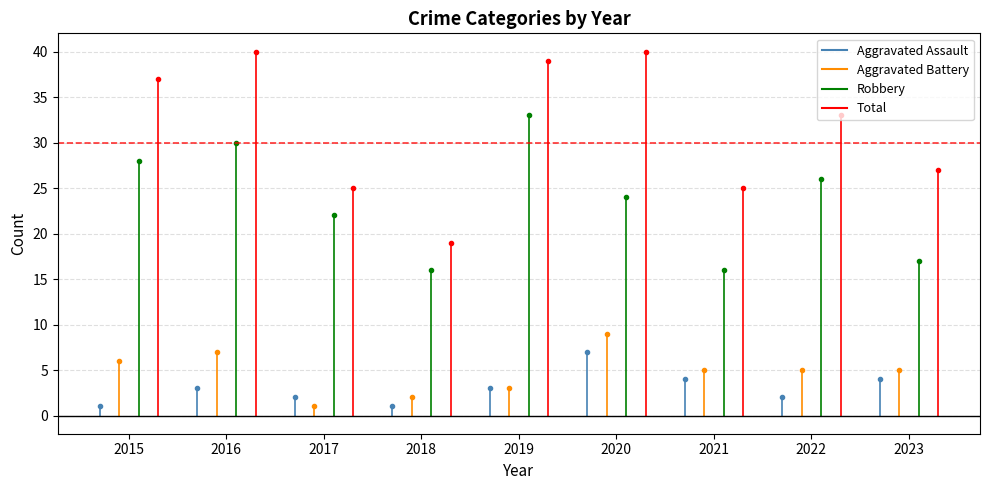

Reading left to right, extract all data points from this chart.

Aggravated Assault: 2015=1	2016=3	2017=2	2018=1	2019=3	2020=7	2021=4	2022=2	2023=4
Aggravated Battery: 2015=6	2016=7	2017=1	2018=2	2019=3	2020=9	2021=5	2022=5	2023=5
Robbery: 2015=28	2016=30	2017=22	2018=16	2019=33	2020=24	2021=16	2022=26	2023=17
Total: 2015=37	2016=40	2017=25	2018=19	2019=39	2020=40	2021=25	2022=33	2023=27